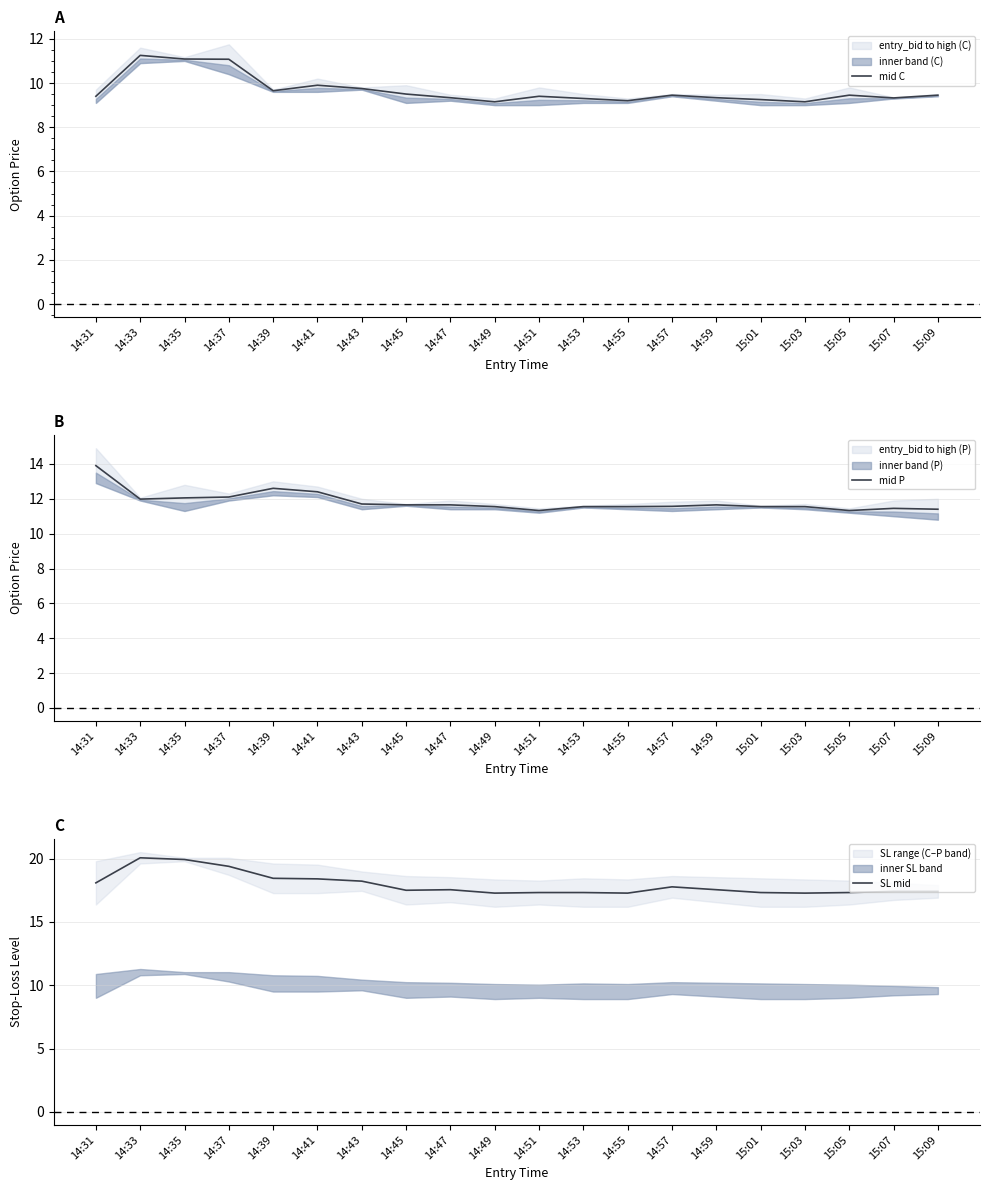

What is the spread (max minus min) of values at 15:09?

8.0